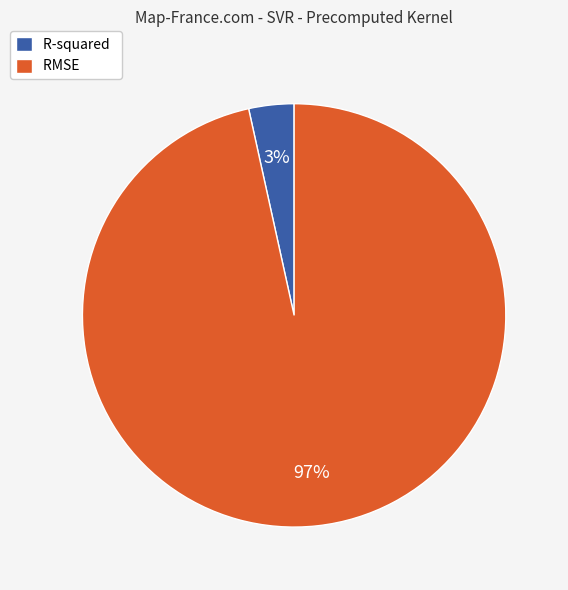

To the nearest percent, what portion does RMSE represent?

97%